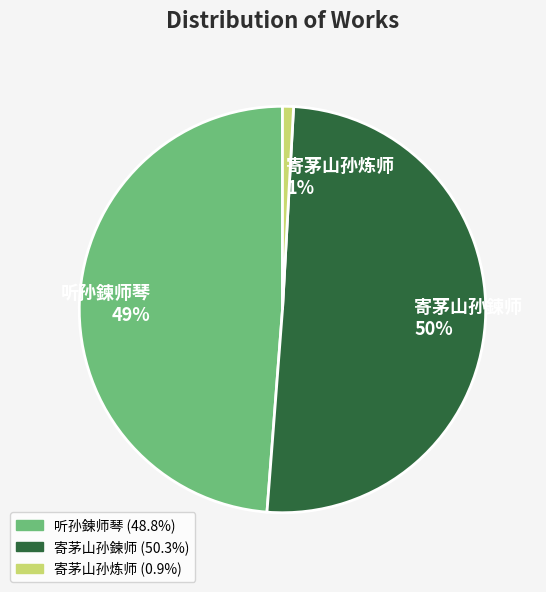

What is the majority slice?

寄茅山孙鍊师